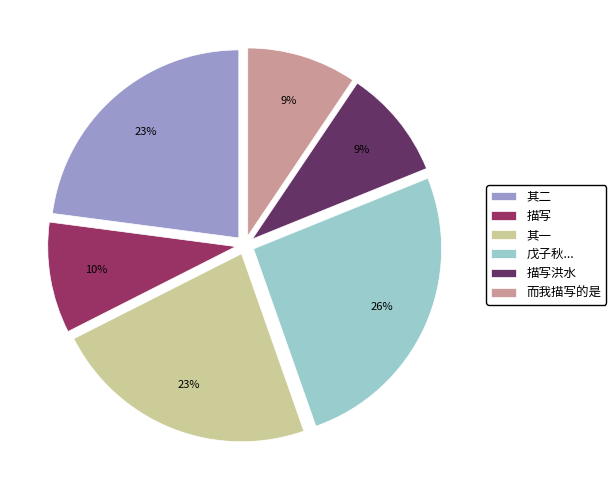

What percentage is the 戊子秋... slice, to the nearest percent?

26%